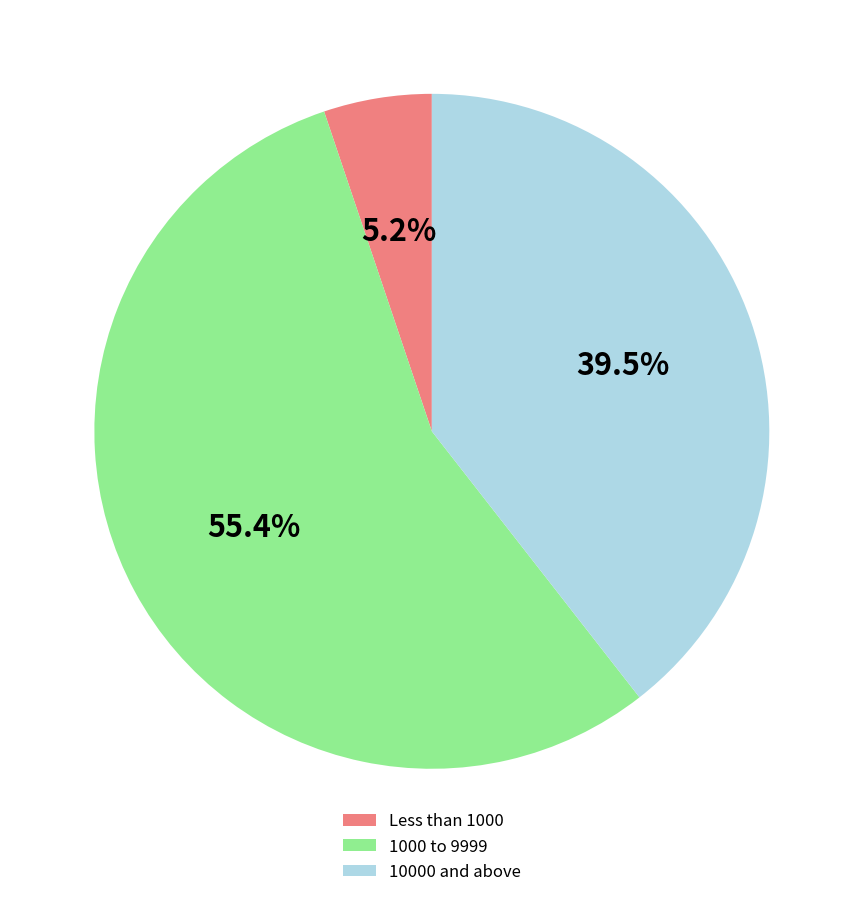

Do 10000 and above and 1000 to 9999 together represent more than half of the pie?

Yes